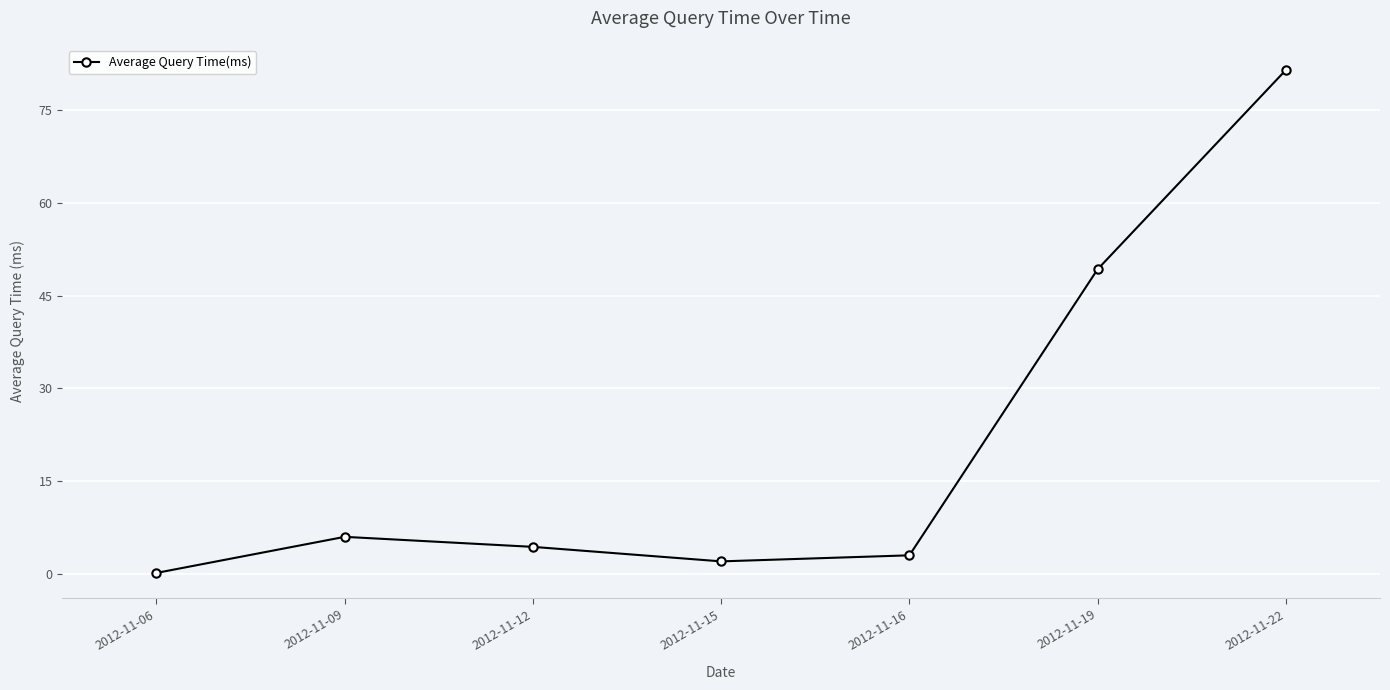

The chart shows a value of 88.4 at 2012-11-19. True or false?

False